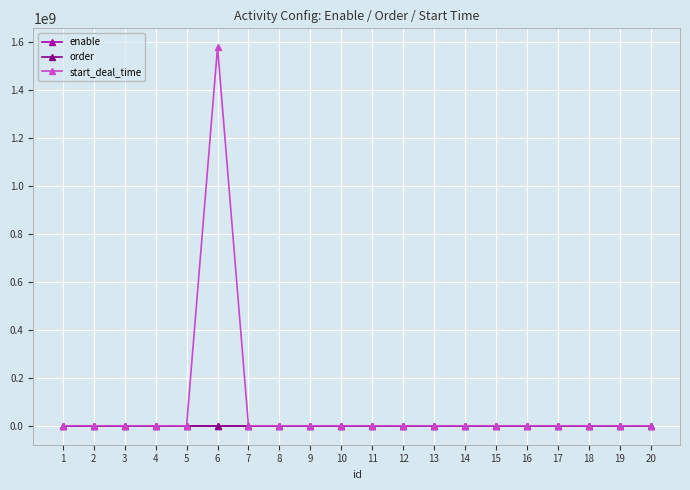

Which series has the widest spread of values?

start_deal_time